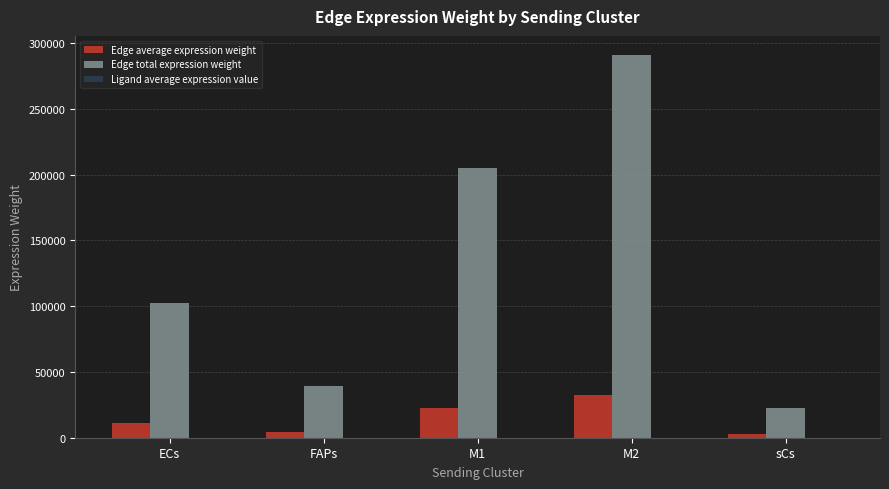

What is the sum of all Edge total expression weight values?

659824.6